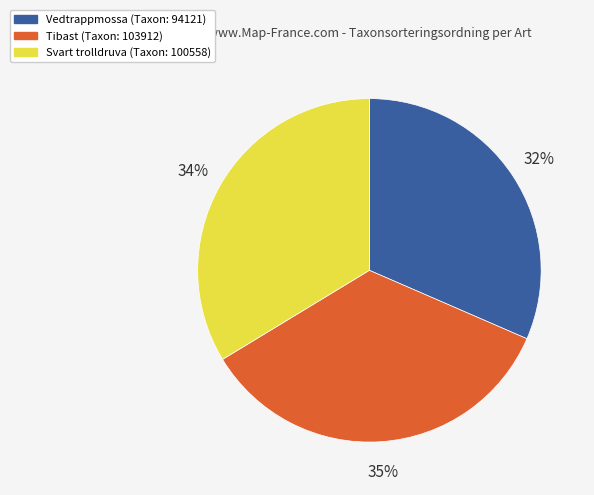

To the nearest percent, what is the average slice percentage?

33%